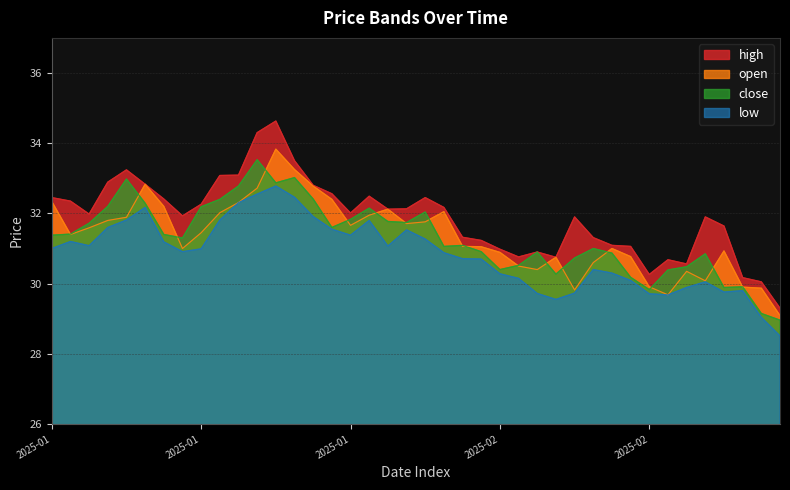

What is the total value across all series at 19?

127.1